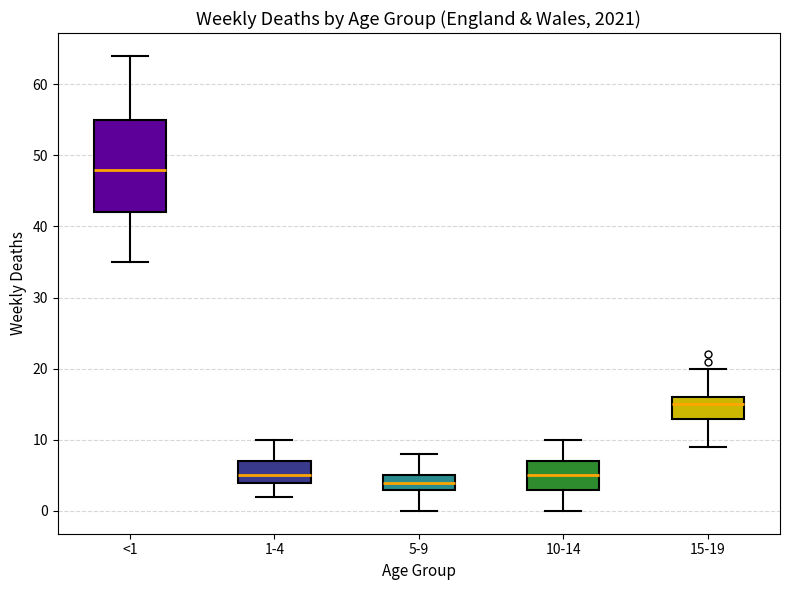

Where does the median line of the box for 10-14 sit on the y-axis? The values are not printed on the chart, so give them approximately, as read against the axis.

5